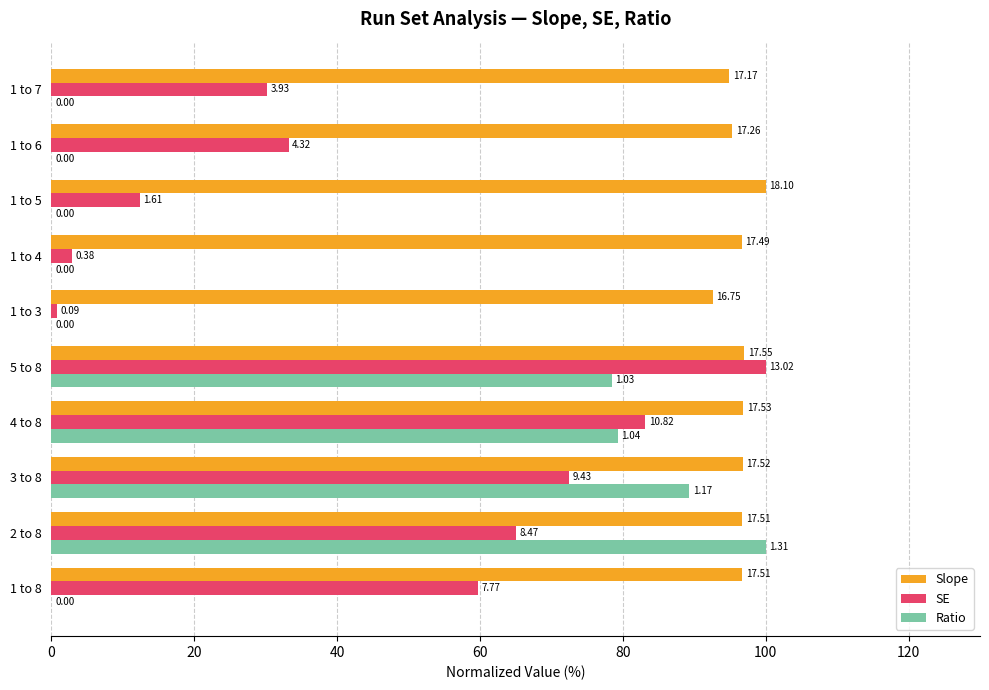

What are all the series names shown in the legend?

Slope, SE, Ratio